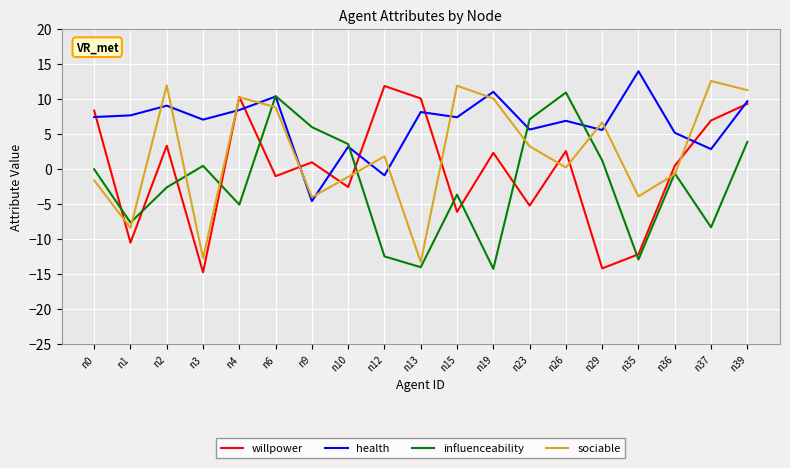

Rank the series at n15 from highest to lowest value.

sociable, health, influenceability, willpower